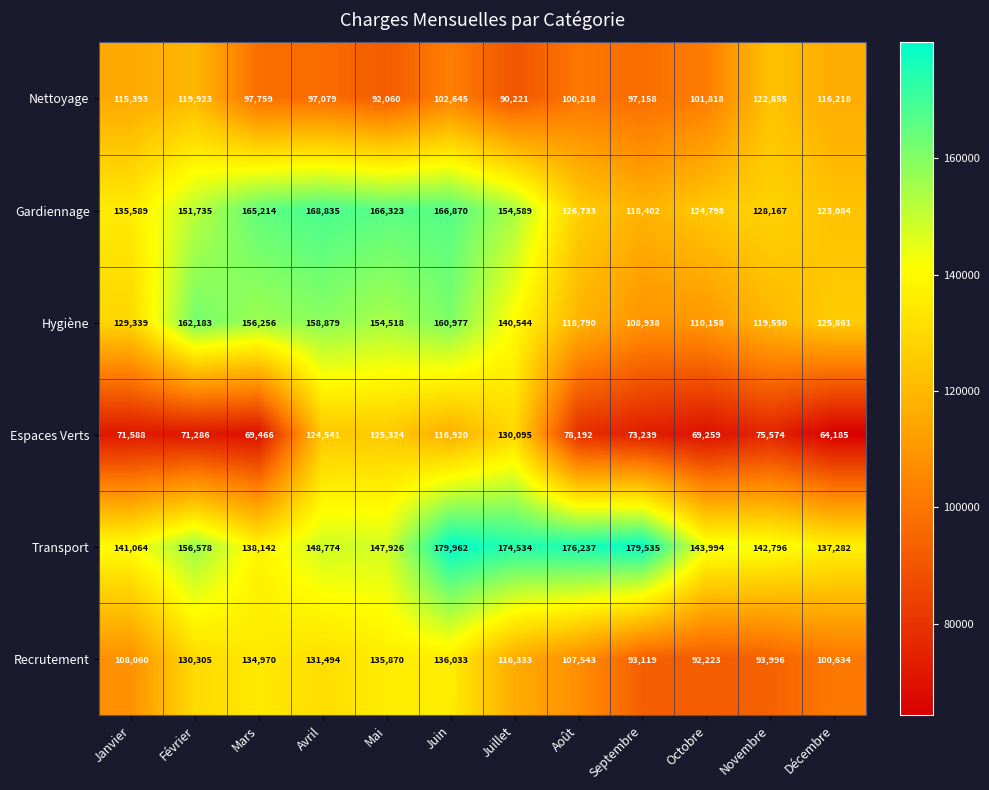

Where does the Hygiène series first go above 140544?

Février